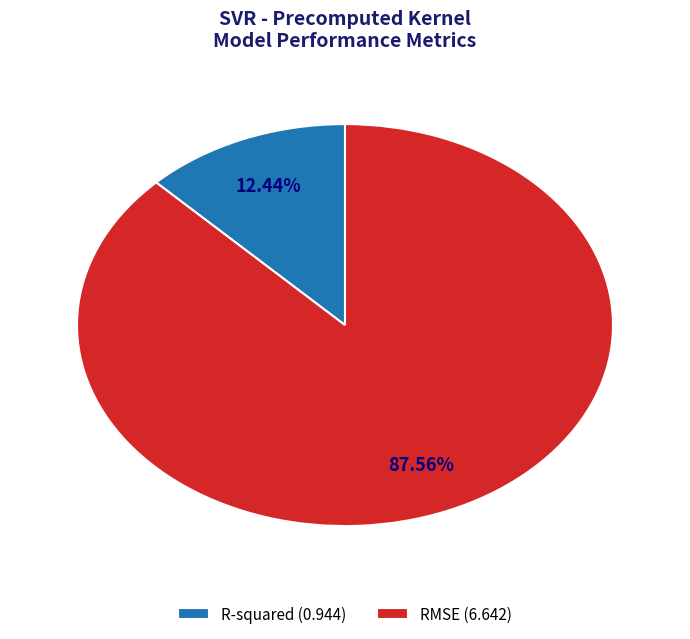

What is the ratio of the value at R-squared to the value at RMSE?

0.1